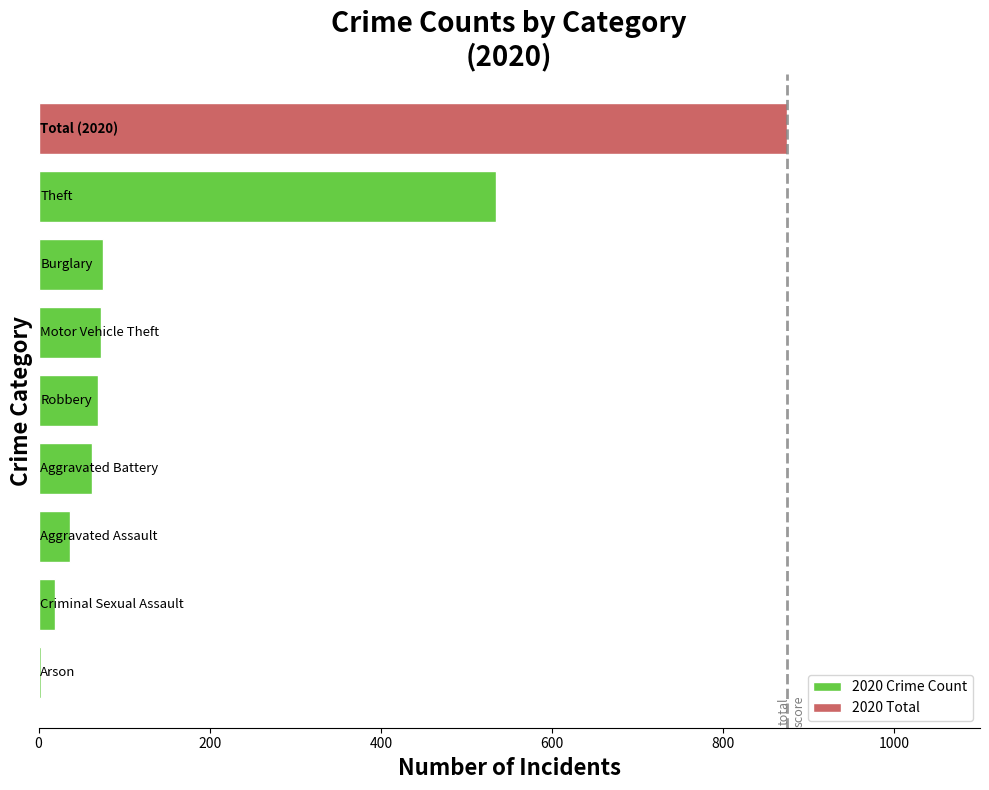

What is the sum of all 2020 Crime Count values?

873